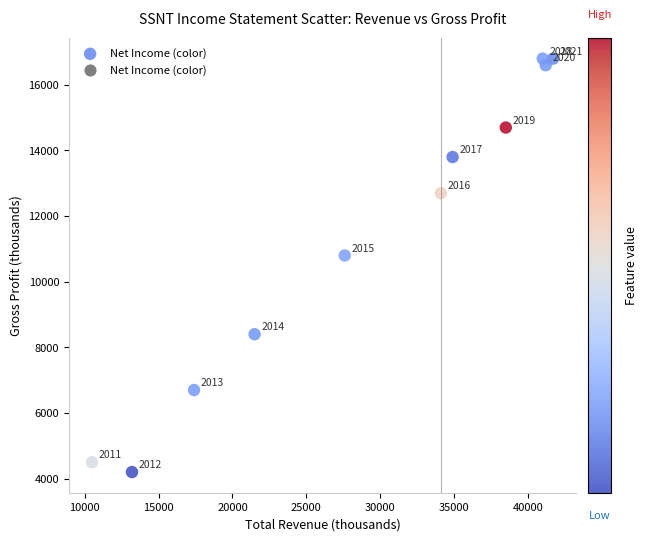

What is the range of X values (max minus min)?

31200